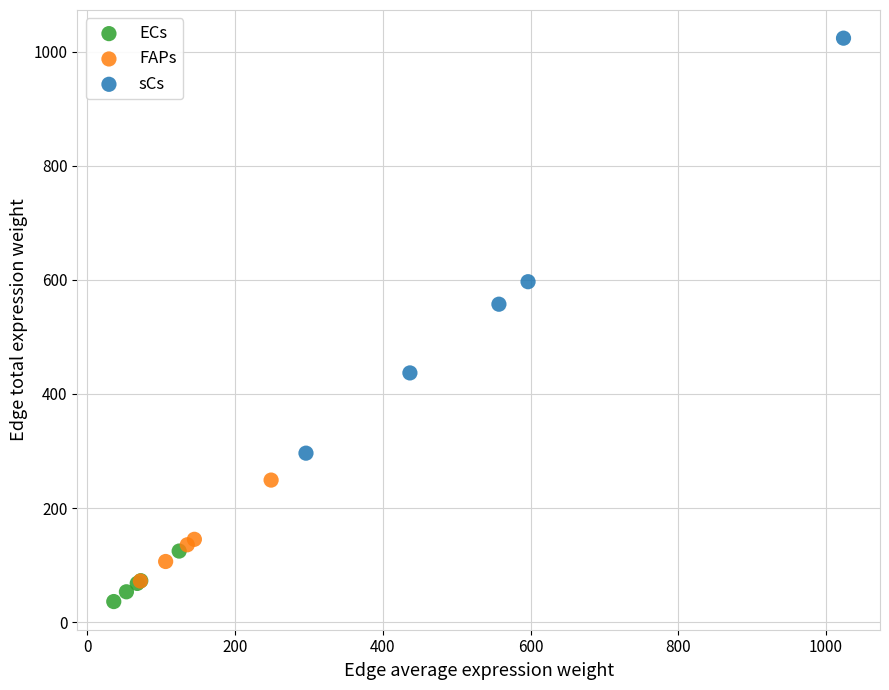

Which series has the largest Y range (max minus min)?

sCs